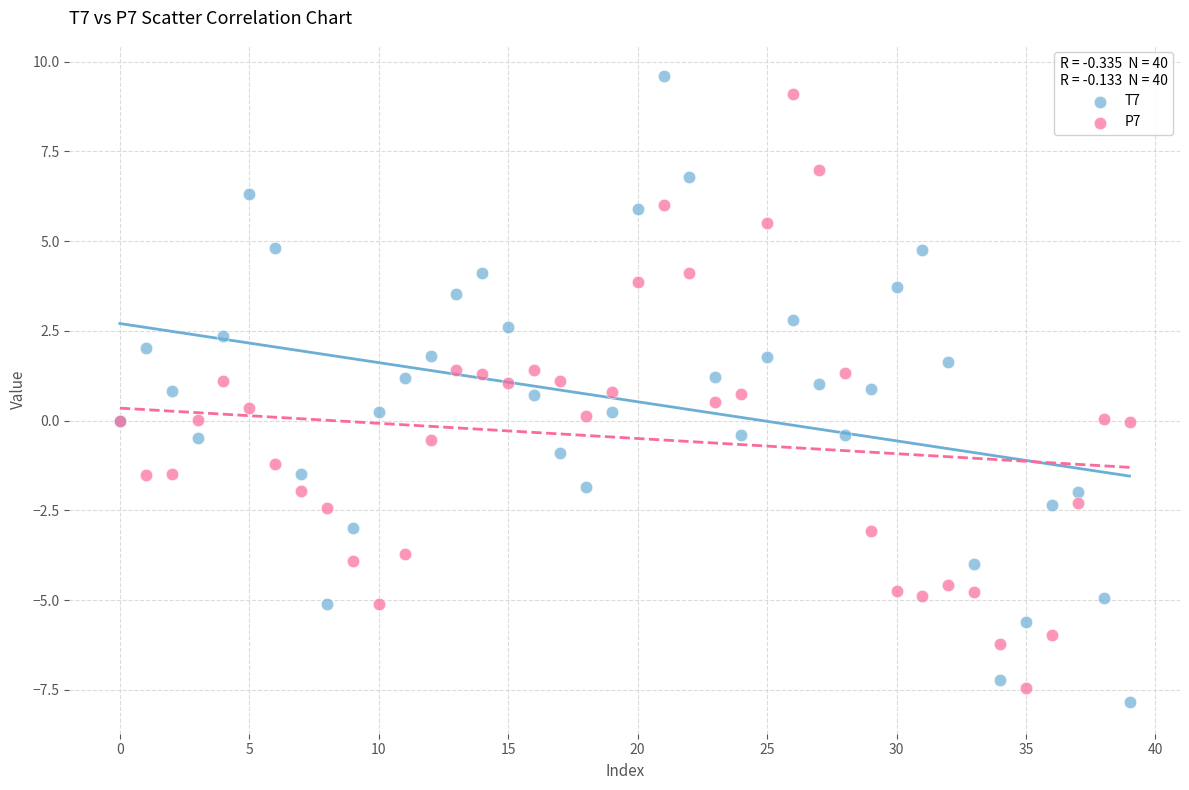

Which series has the widest spread of Y values?

T7